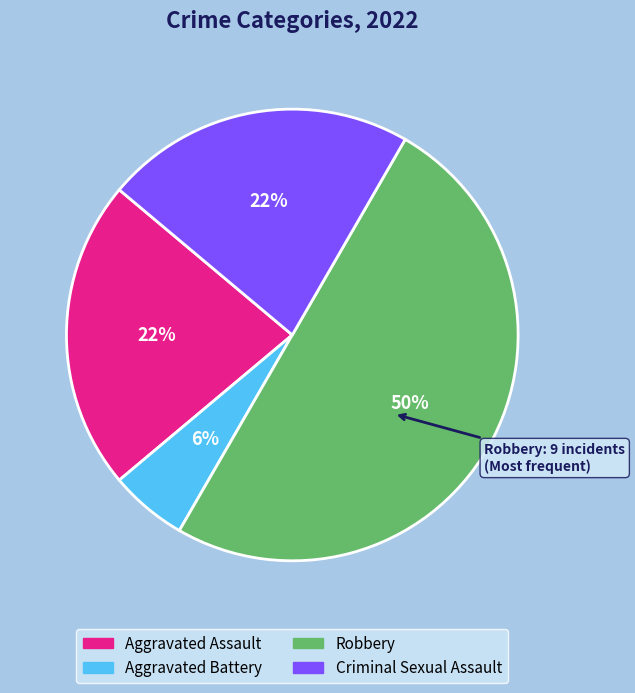

Which has a higher value, Robbery or Aggravated Assault?

Robbery